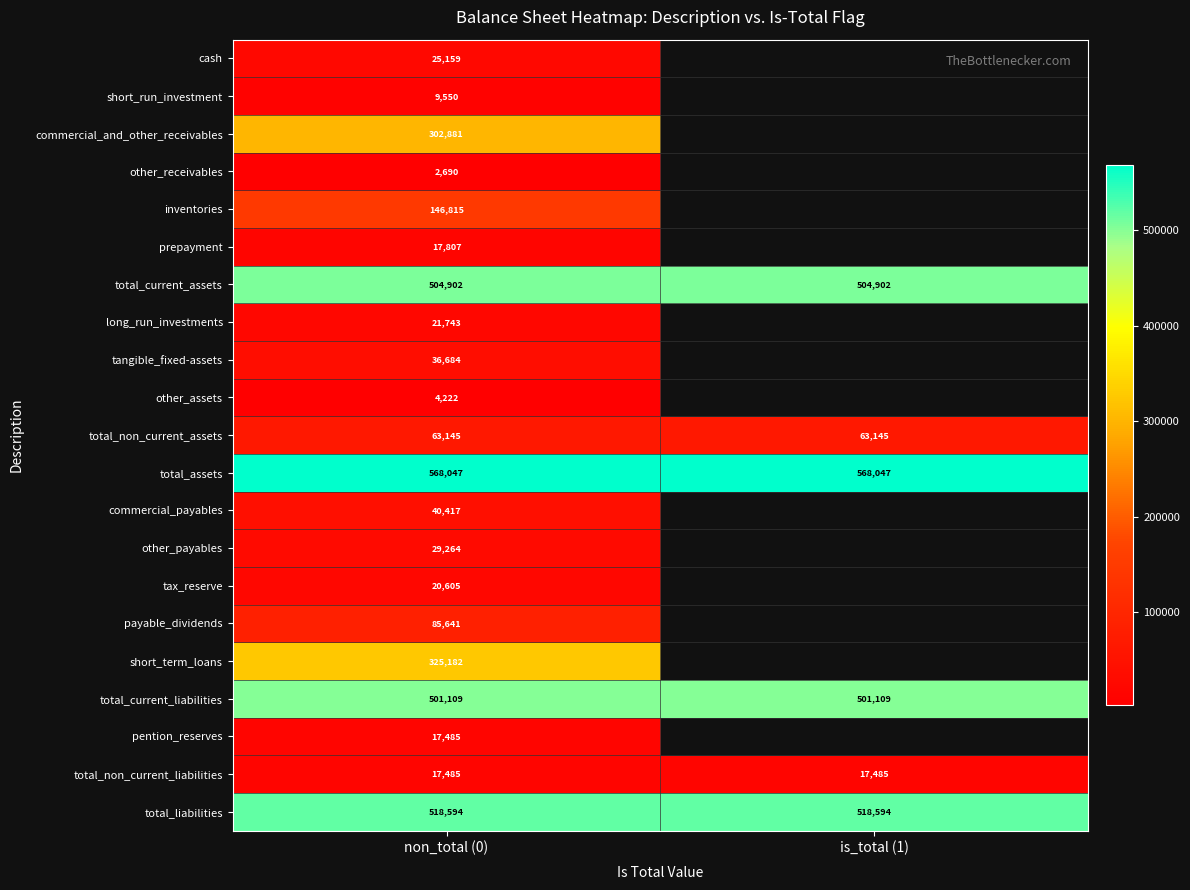

What is the total value across all series at non_total (0)?

3259427